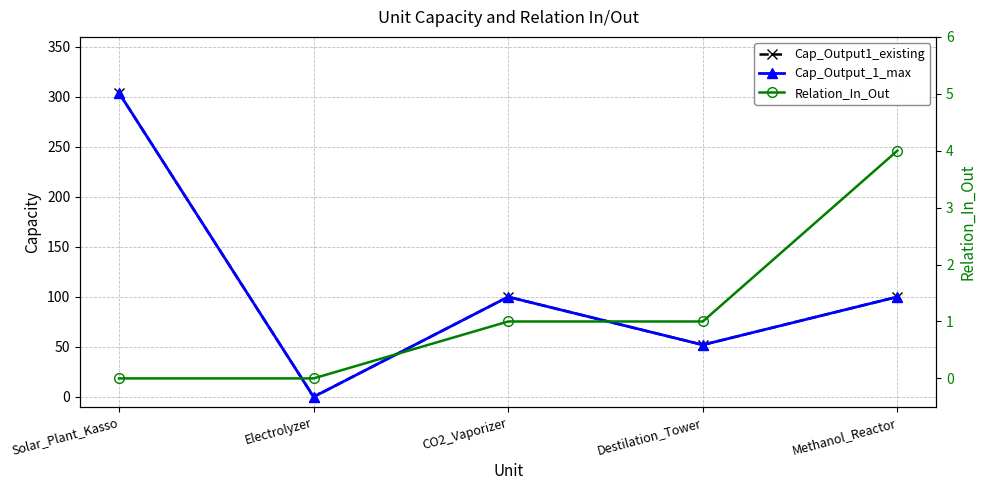

What is the sum of all Relation_In_Out values?

6